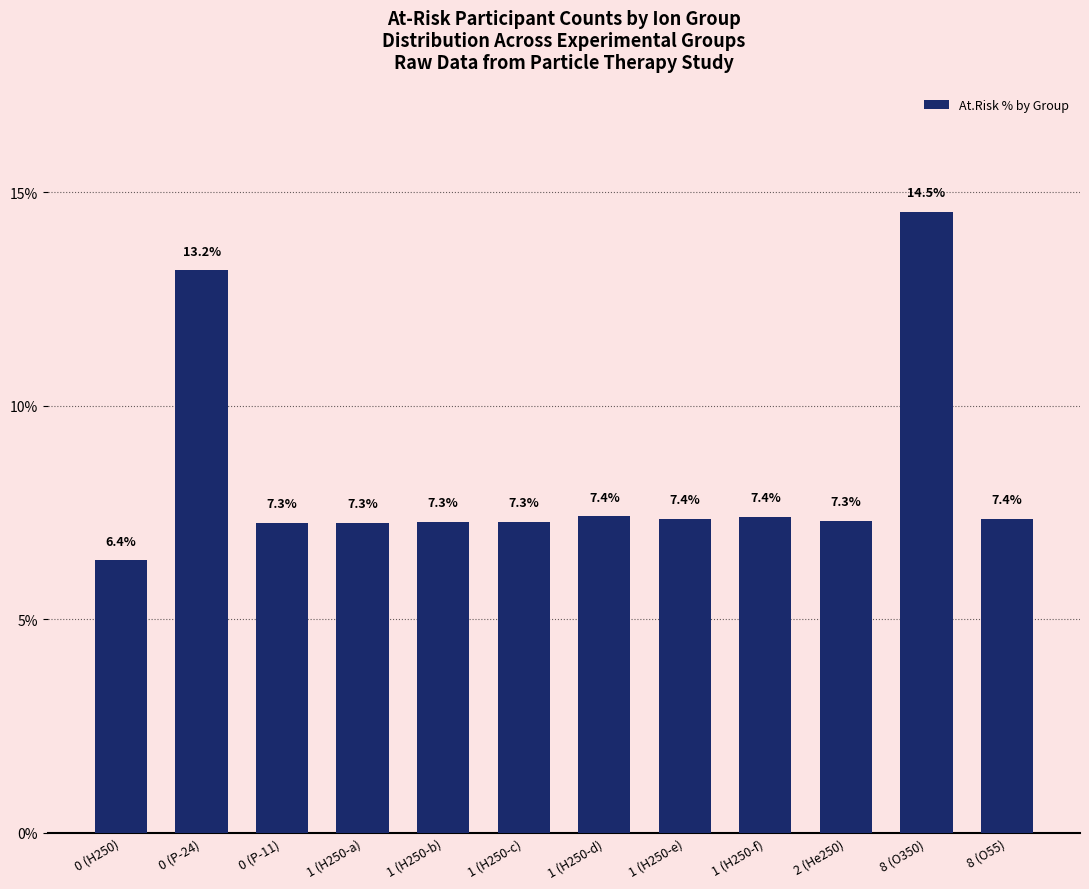

What is the difference between the maximum and second lowest values?

7.3